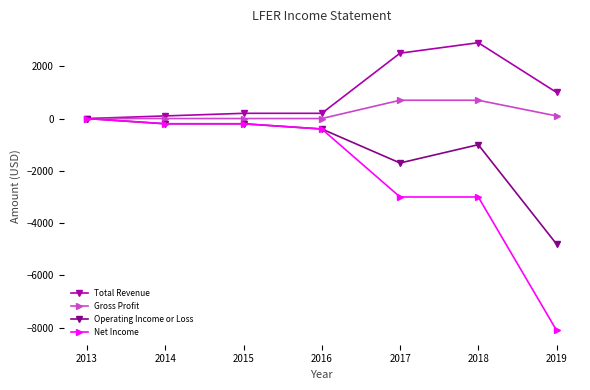

List the series in order of their overall mean, highest first.

Total Revenue, Gross Profit, Operating Income or Loss, Net Income